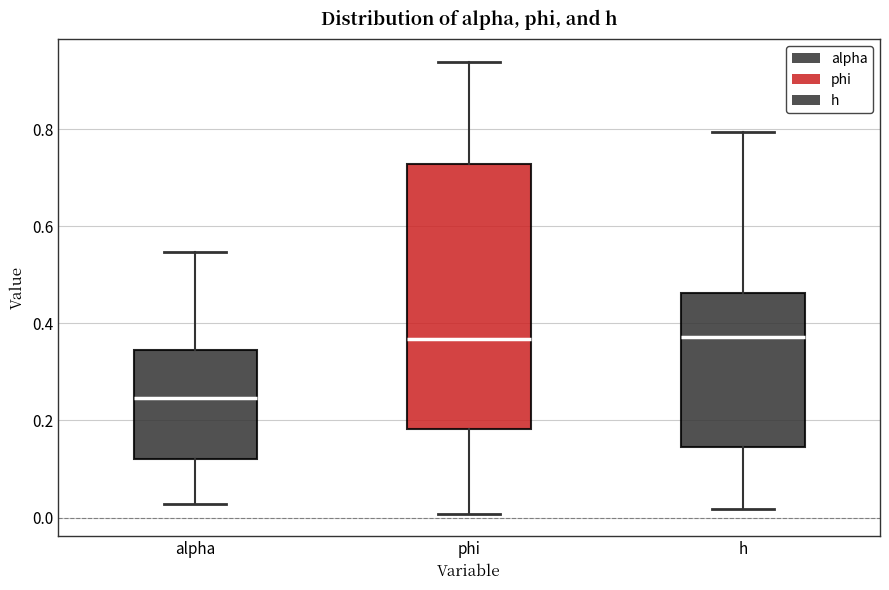

Reading left to right, transcribe this box plot: for each box, give where its median line is, the range the box spans, and where its two whiskers end, as read against the y-axis. The values are not printed on the chart, so give them approximately, as read against the axis.

alpha: median 0.24, box 0.12 to 0.34, whiskers 0.02 to 0.54
phi: median 0.36, box 0.18 to 0.72, whiskers 0.00 to 0.94
h: median 0.38, box 0.14 to 0.46, whiskers 0.02 to 0.80